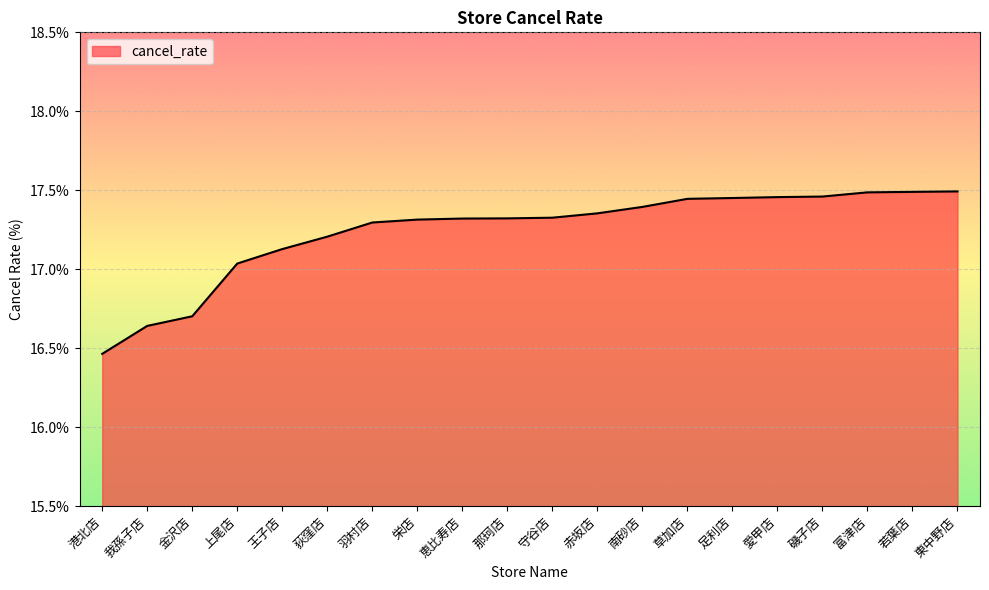

How many lines are shown in the chart?

1